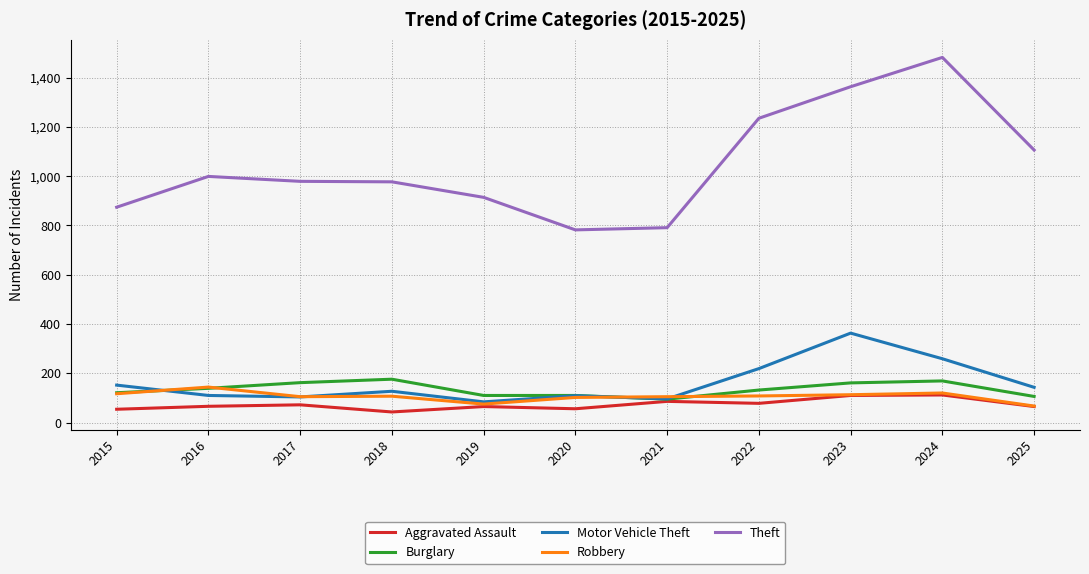

True or false: Robbery and Theft intersect in this chart.

False